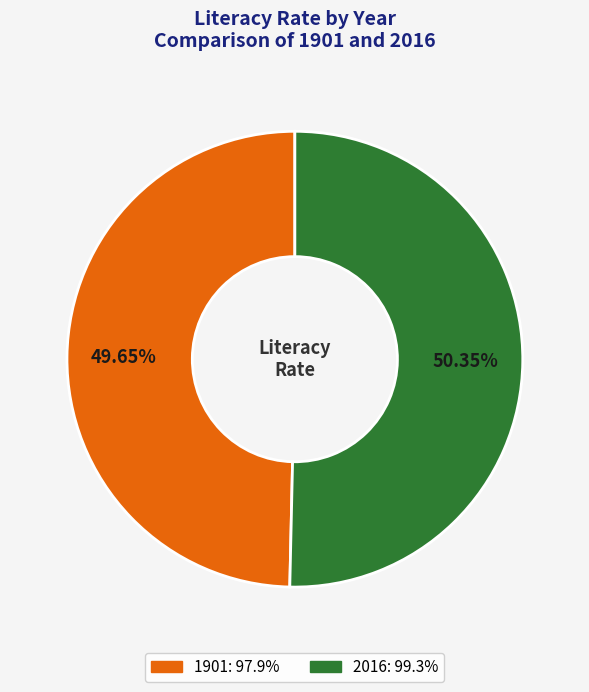

Count the number of slices in the pie.

2